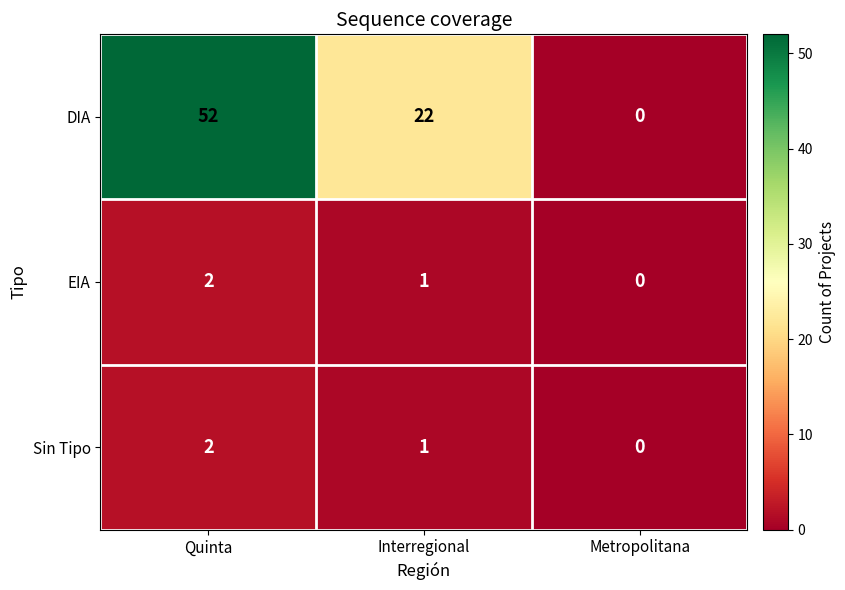

True or false: DIA has a value of 39 at Interregional.

False